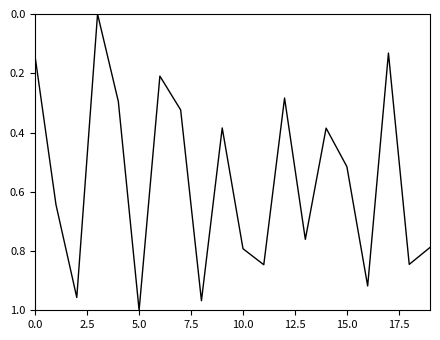

What is the sum of all values?

11.2